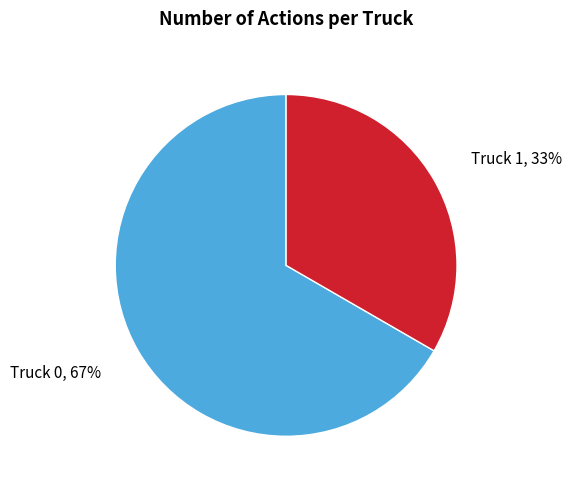

To the nearest percent, what is the combined percentage of Truck 0 and Truck 1?

100%